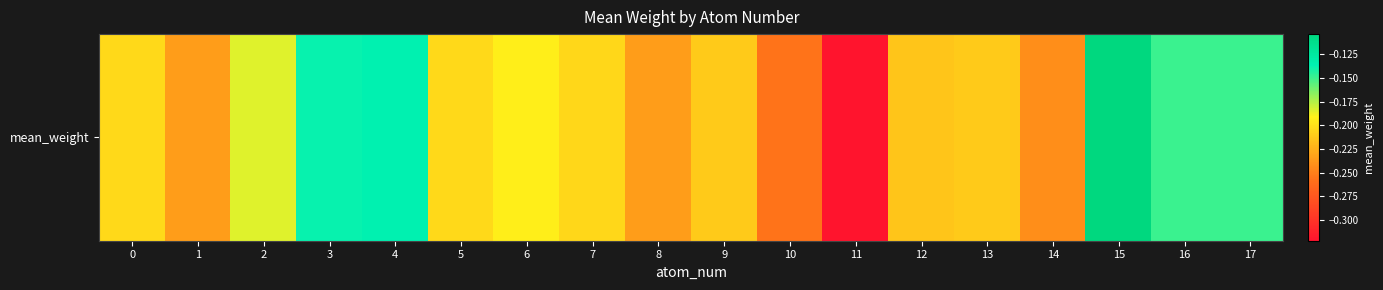

Between 0 and 15, which is larger?

15